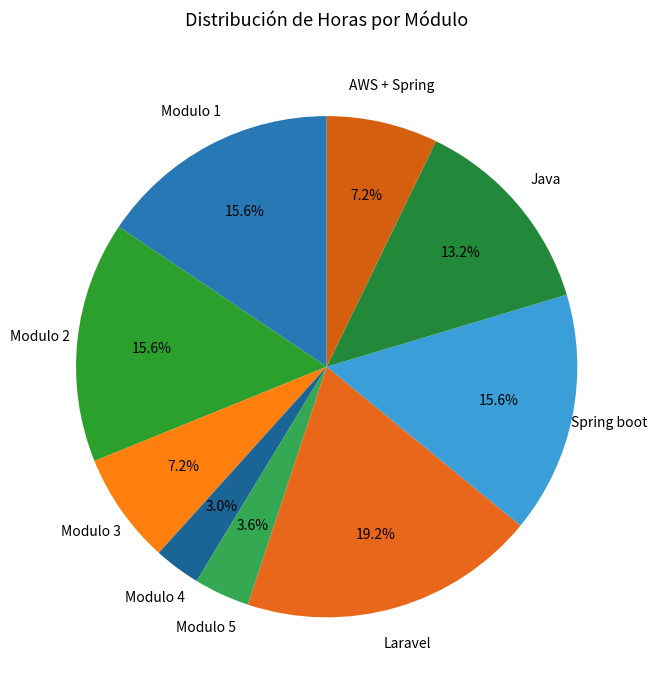

Approximately how many times larger is the value at Modulo 3 compared to Laravel?

0.4